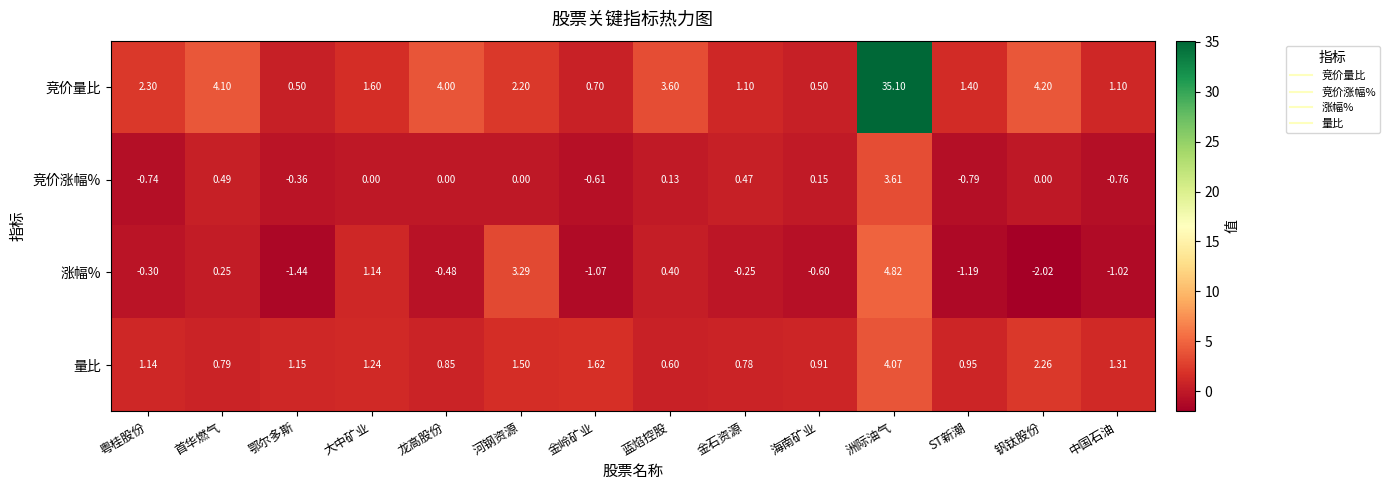

Rank the series at 粤桂股份 from highest to lowest value.

竞价量比, 量比, 涨幅%, 竞价涨幅%